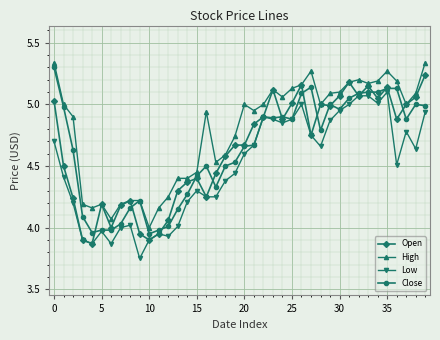

Which series has the largest total across all categories?

High